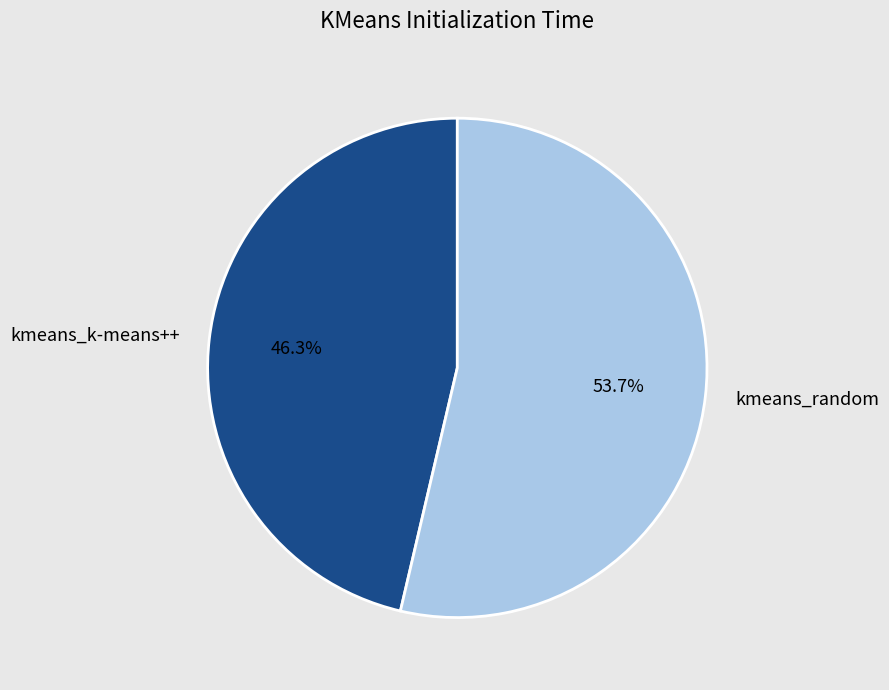

Count the number of slices in the pie.

2